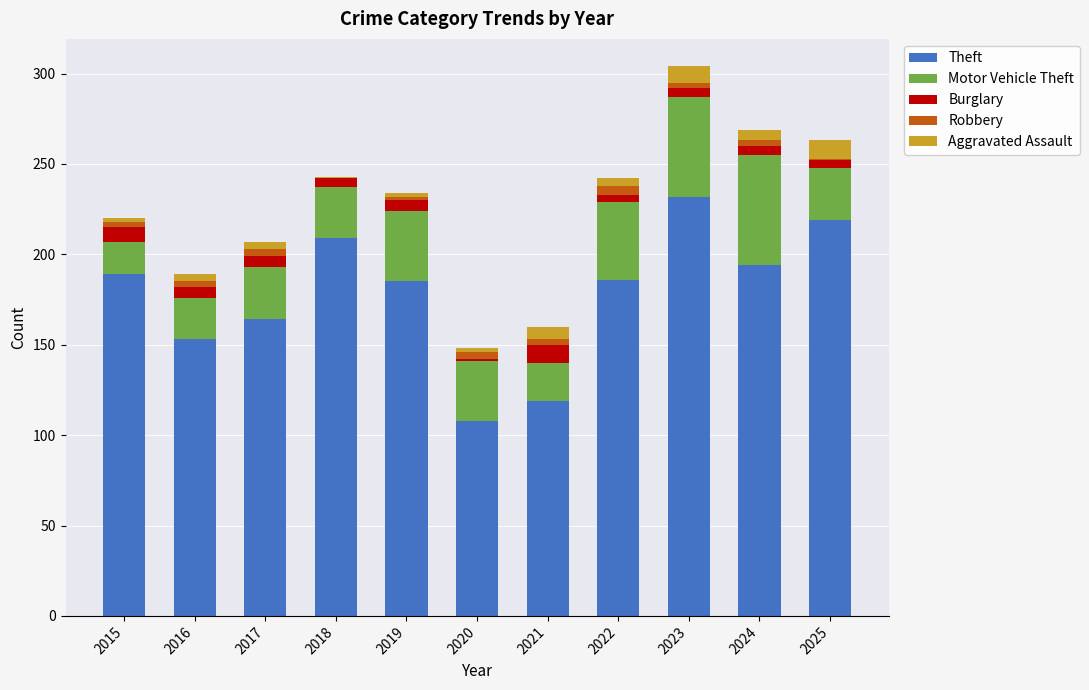

Count the number of data series in this chart.

5